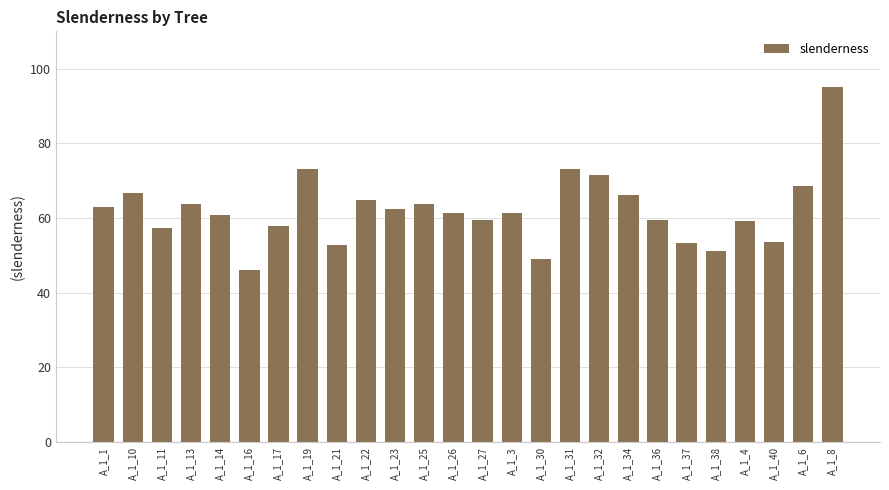

What is the value of the 26th bar from the left?

95.1